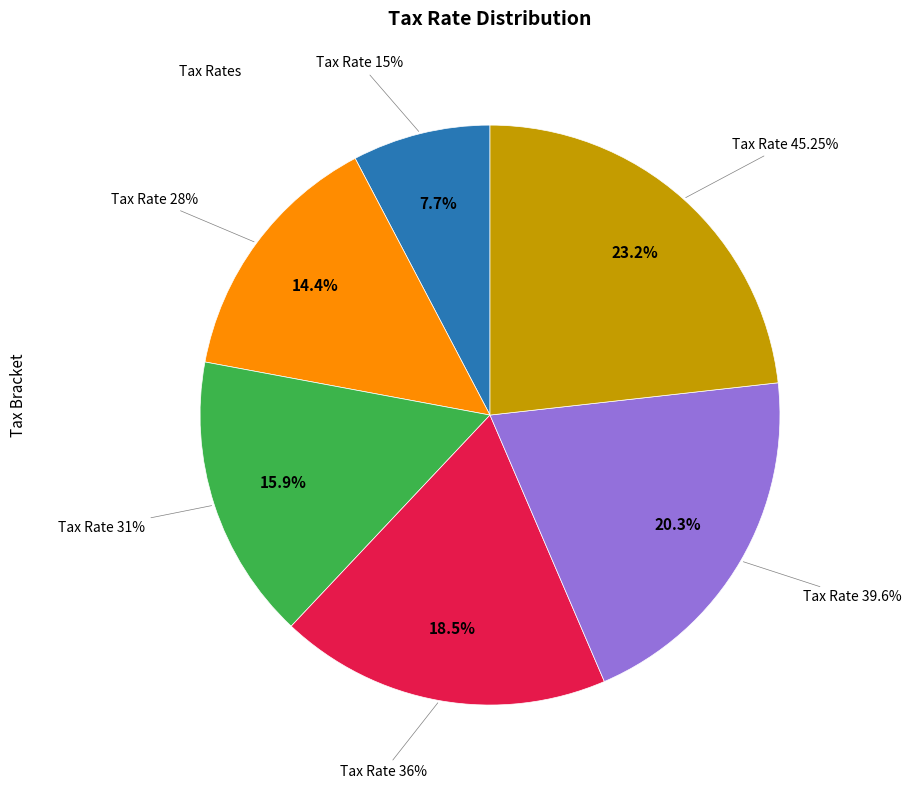

Which has a higher value, 0.28 or 0.4525?

0.4525